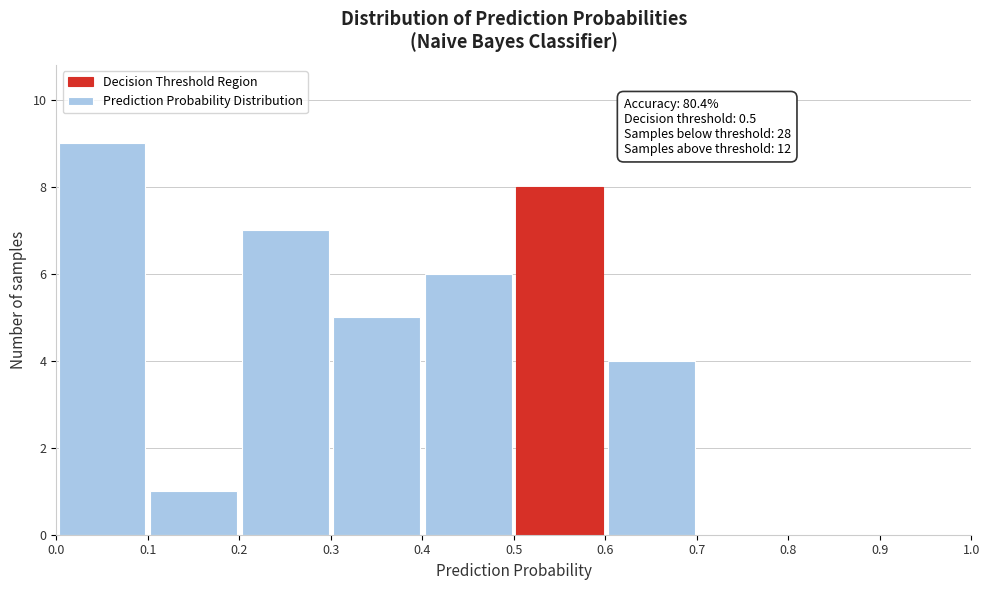

Over which range of the x-axis is the bar tallest?

0.0 to 0.1